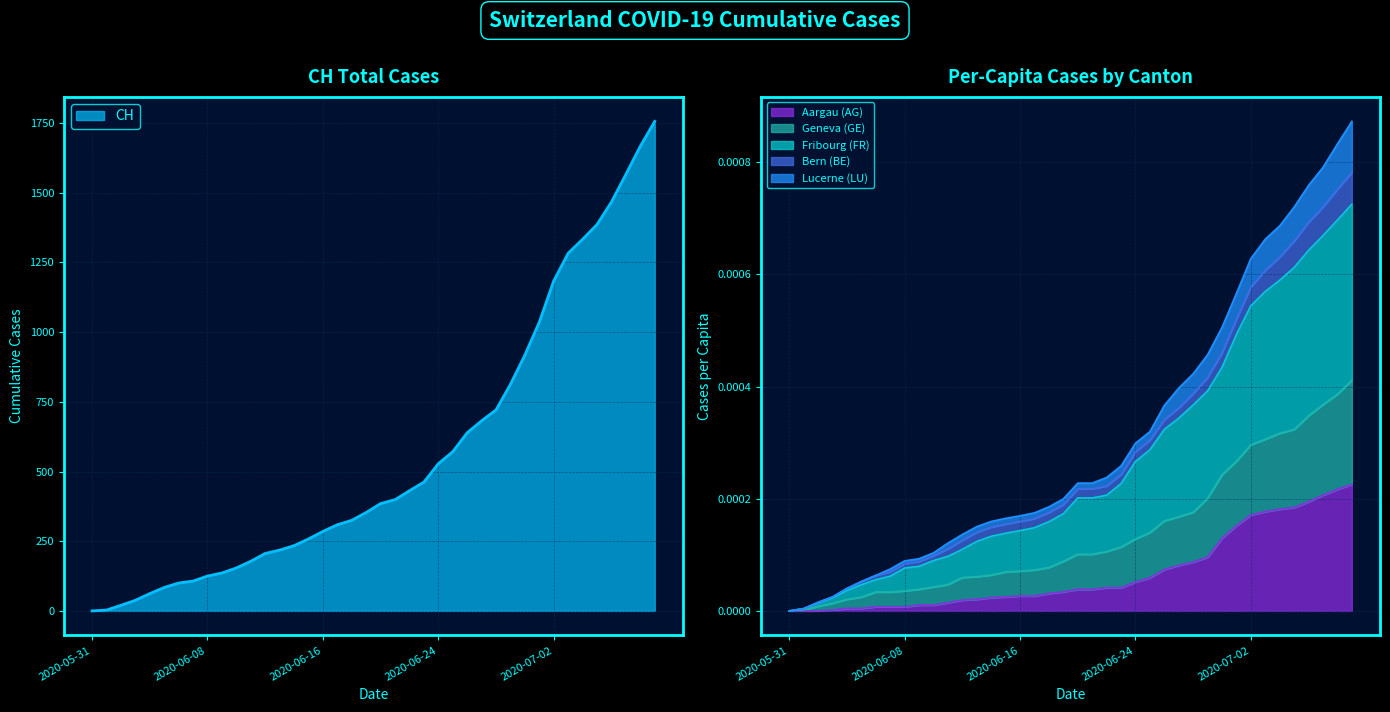

True or false: LU_pc and CH intersect in this chart.

False